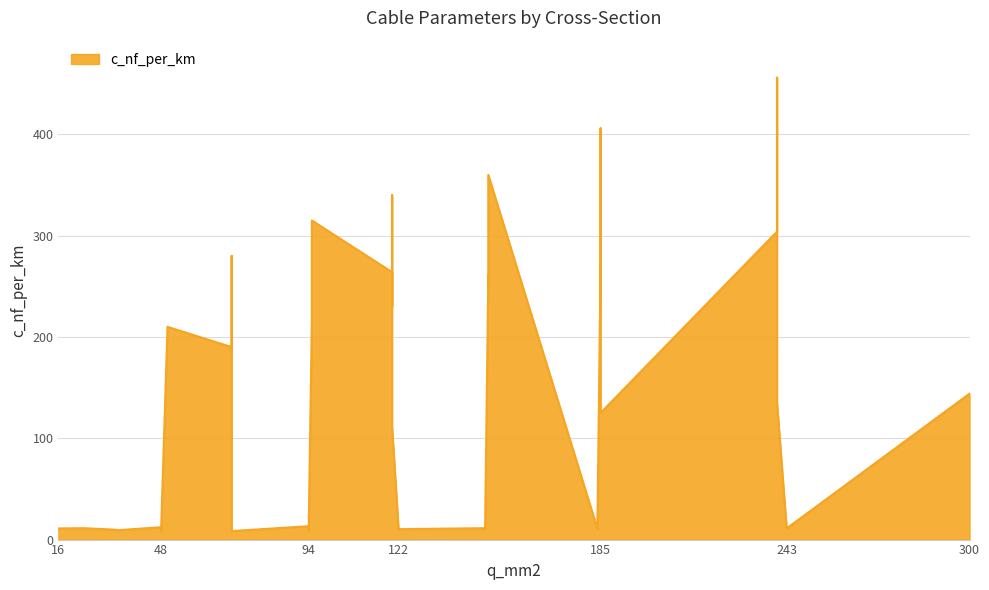

What is the average value?

127.2